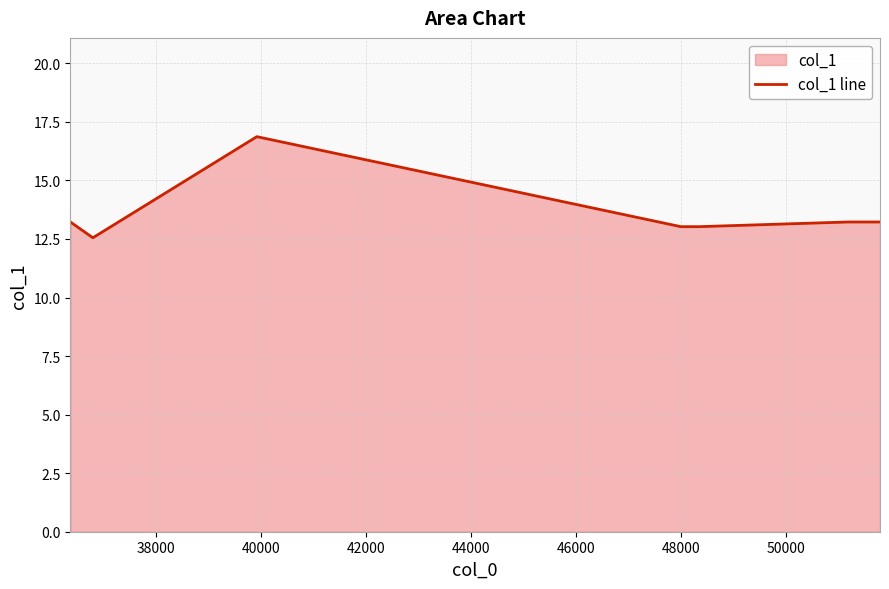

True or false: there are more than 2 points higher than both neighbors.

False